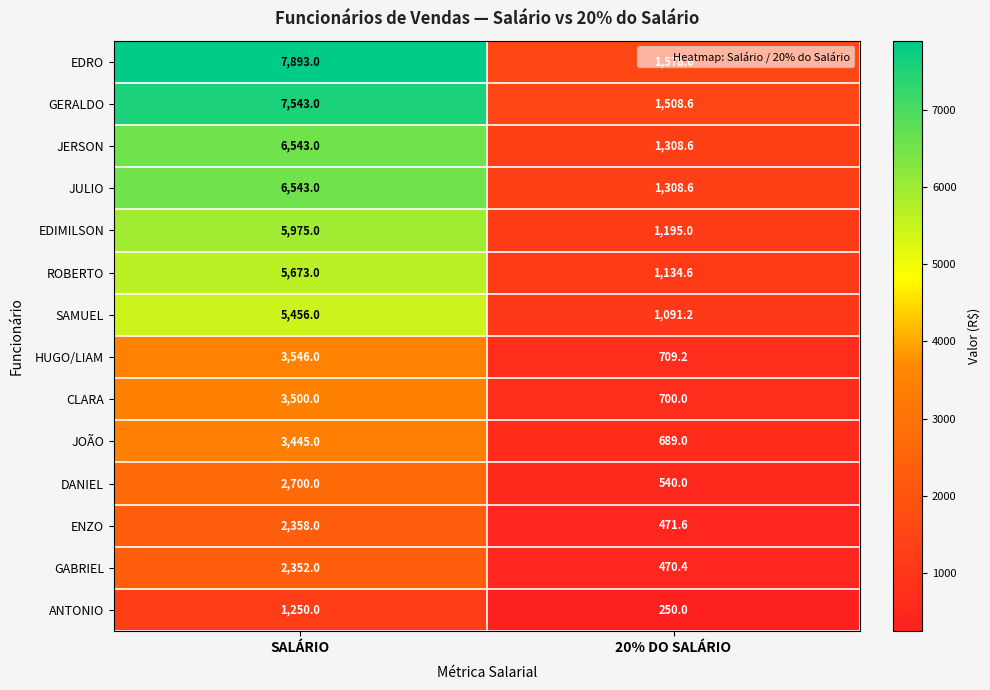

What is the difference between the SAMUEL values at 20% DO SALÁRIO and SALÁRIO?

4364.8